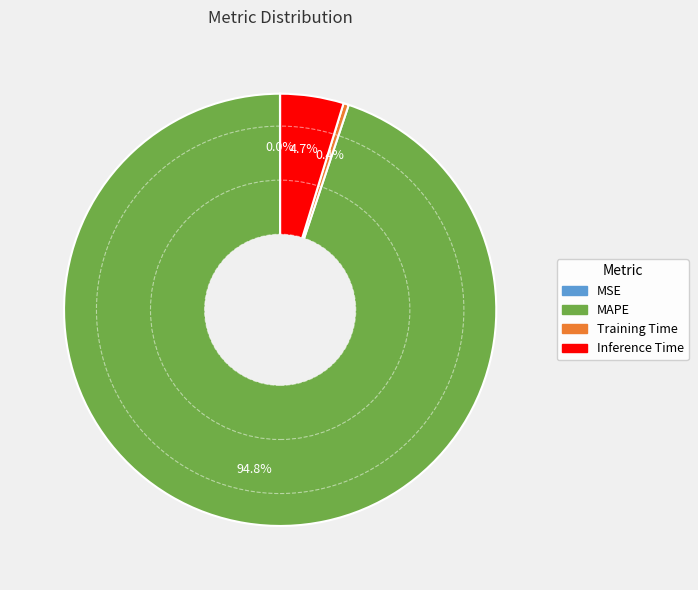

What percentage is NOT represented by Training Time?

99.6%